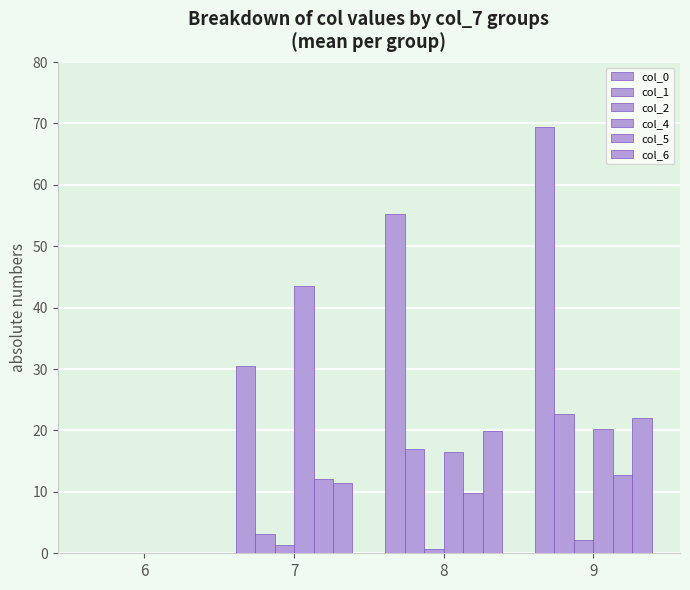

Which category has the lowest value across all series?

6